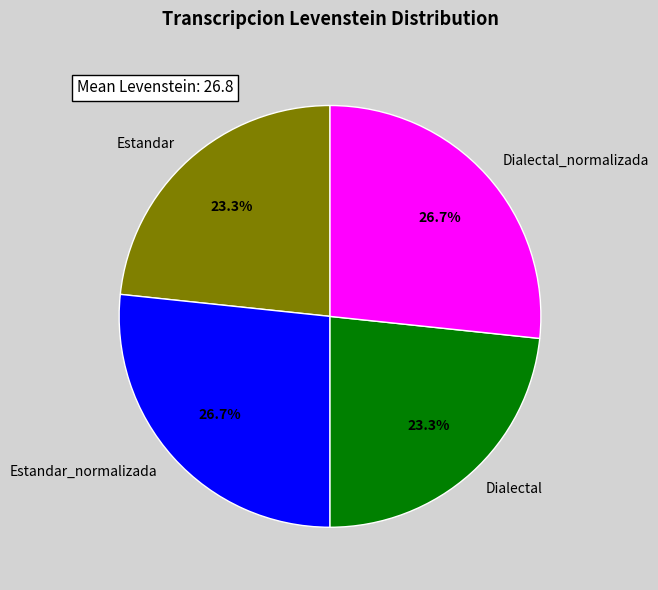

Count the number of slices in the pie.

4